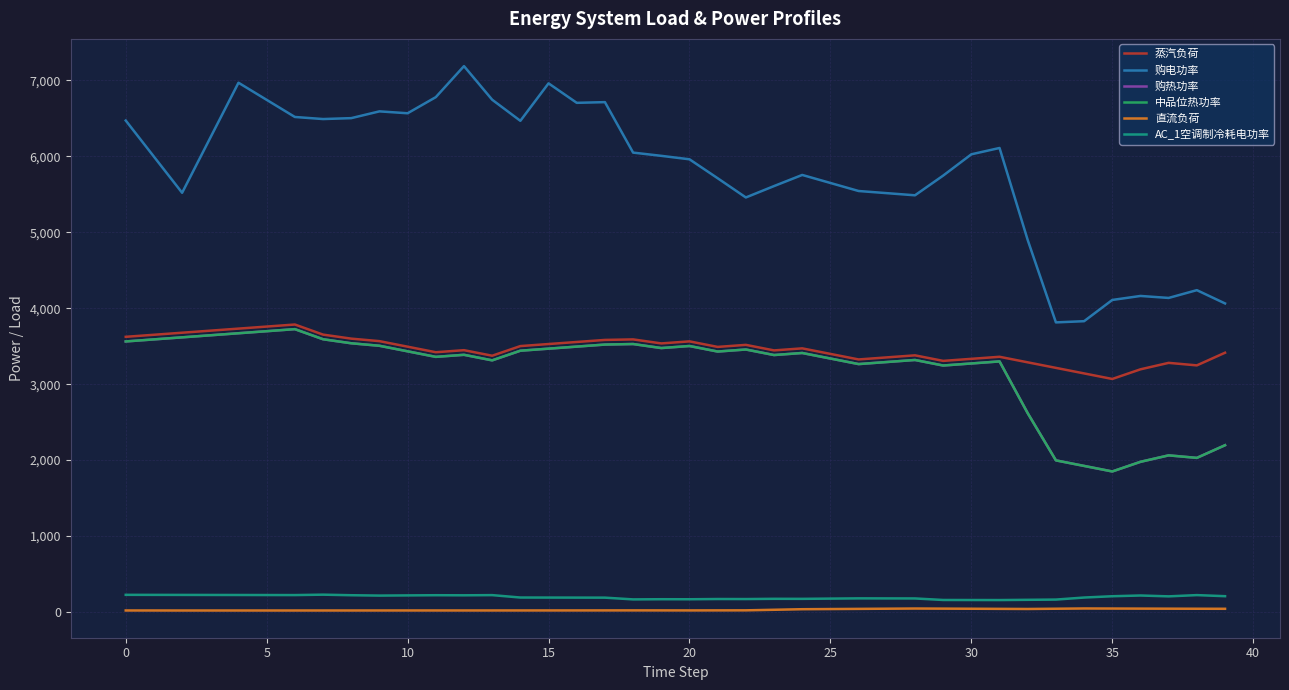

What is the maximum value for 购电功率?

7188.6